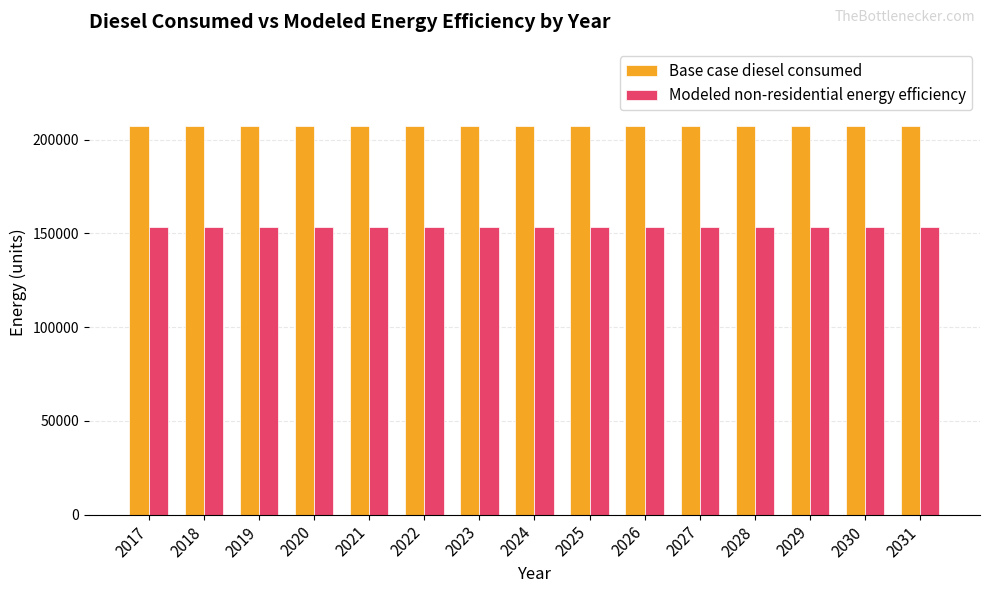

What is the value of the Base case diesel consumed bar at the 15th from the left?

207044.6